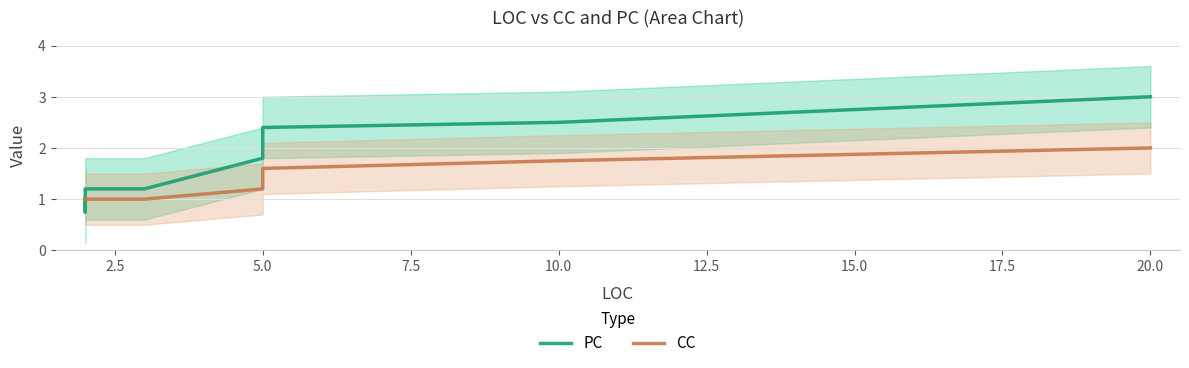

At which category is the sum across all series the highest?

20.0